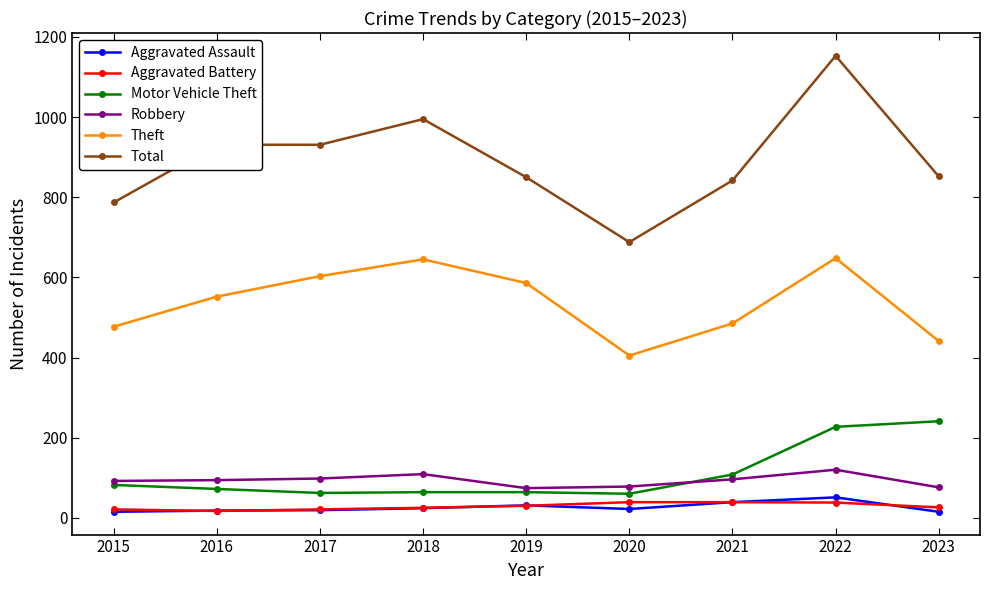

Is this an area chart (filled region under the line)?

No